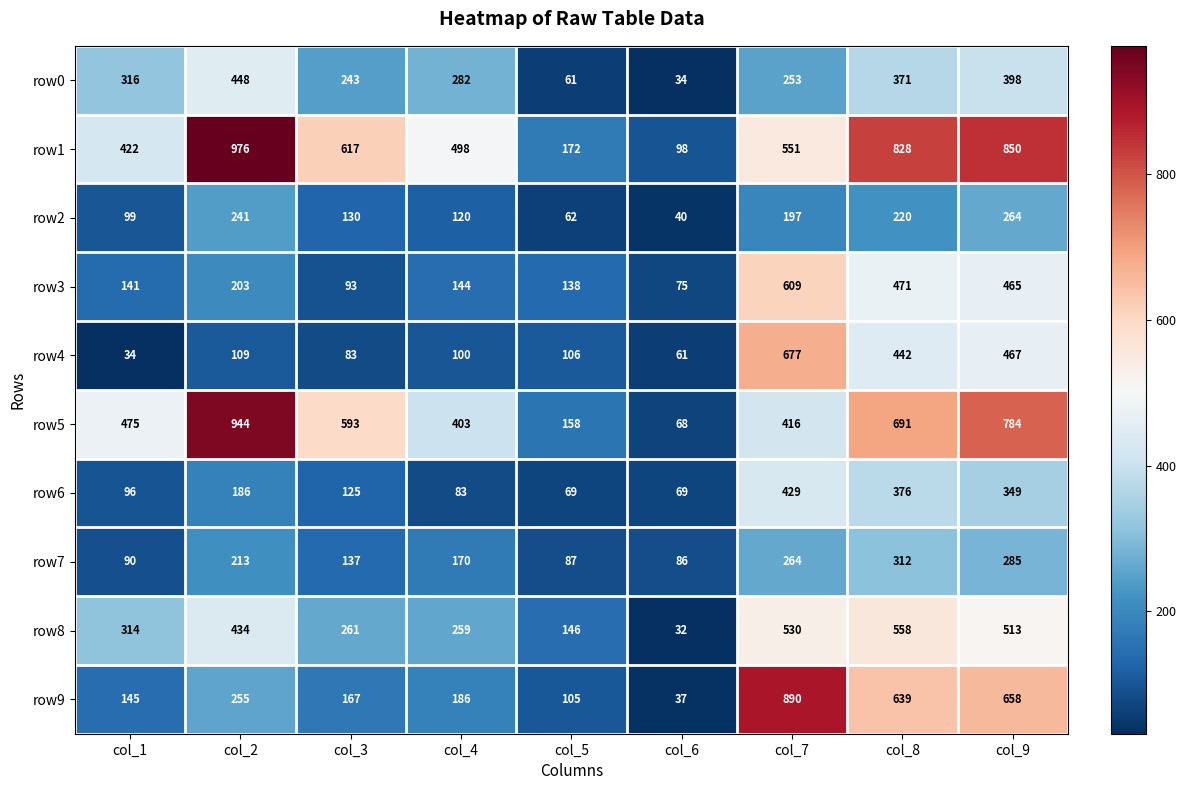

What is the total value across all series at col_7?

4816